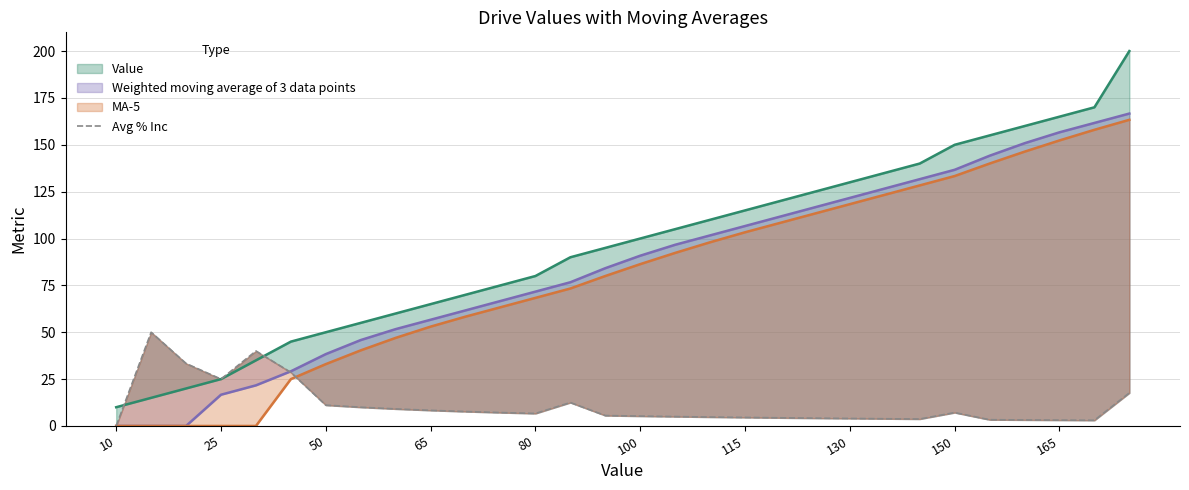

The chart shows a value of 17.1 at 13. True or false?

False